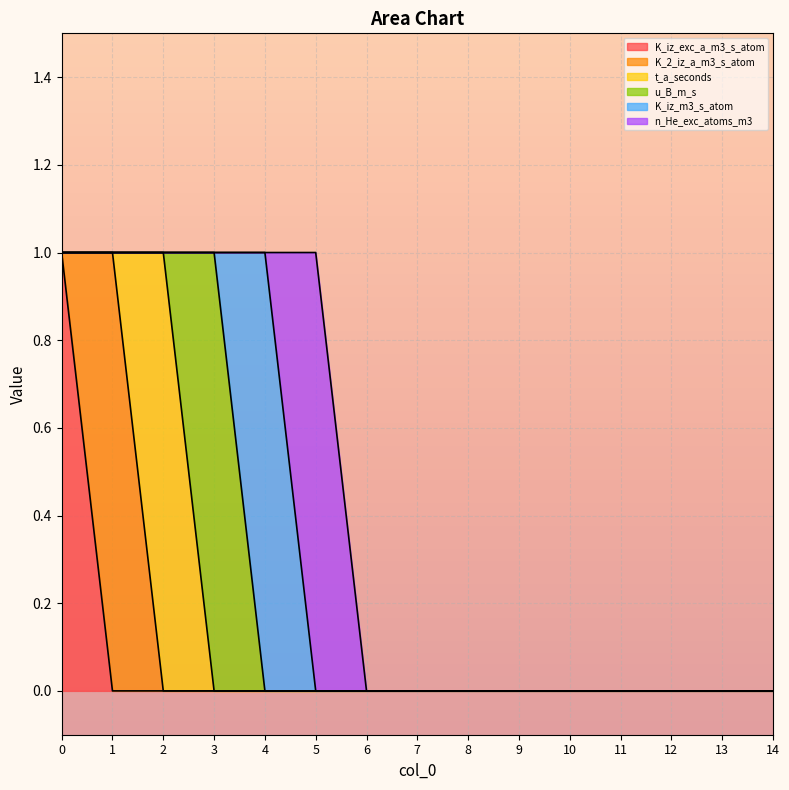

True or false: u_B_m_s and K_2_iz_a_m3_s_atom cross at least once.

False